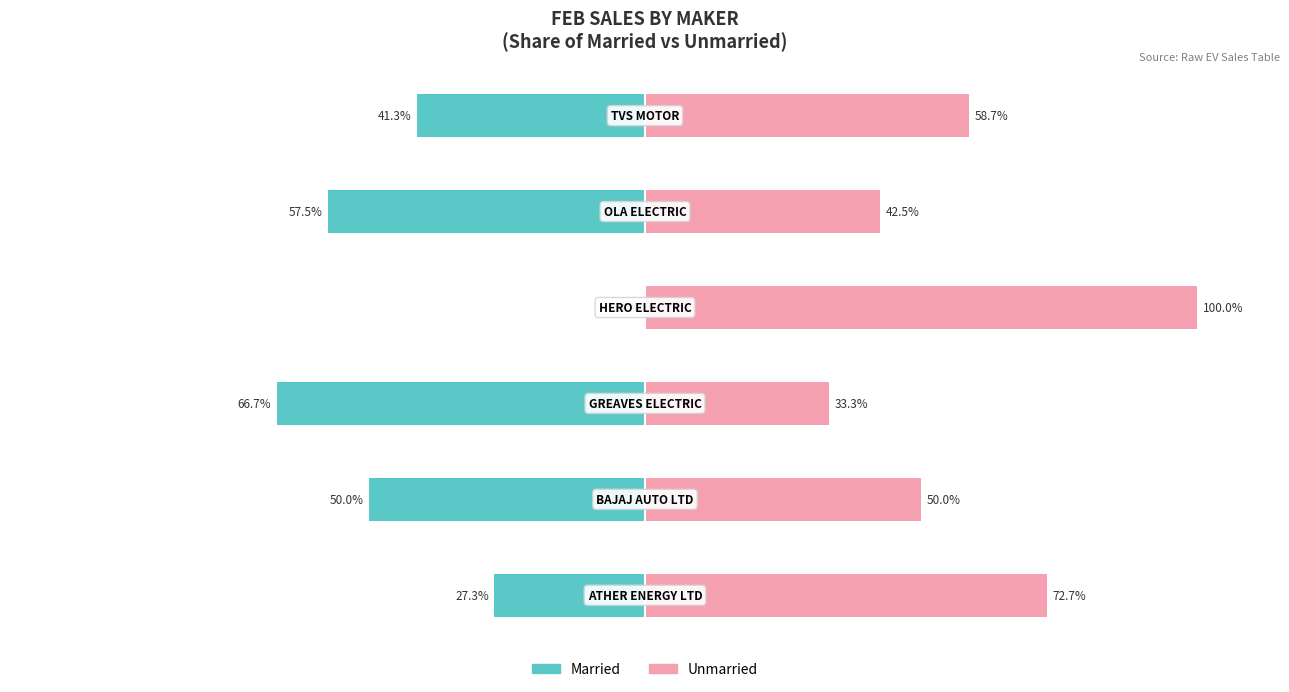

Between 2 and 4, which series saw the biggest shift?

Unmarried